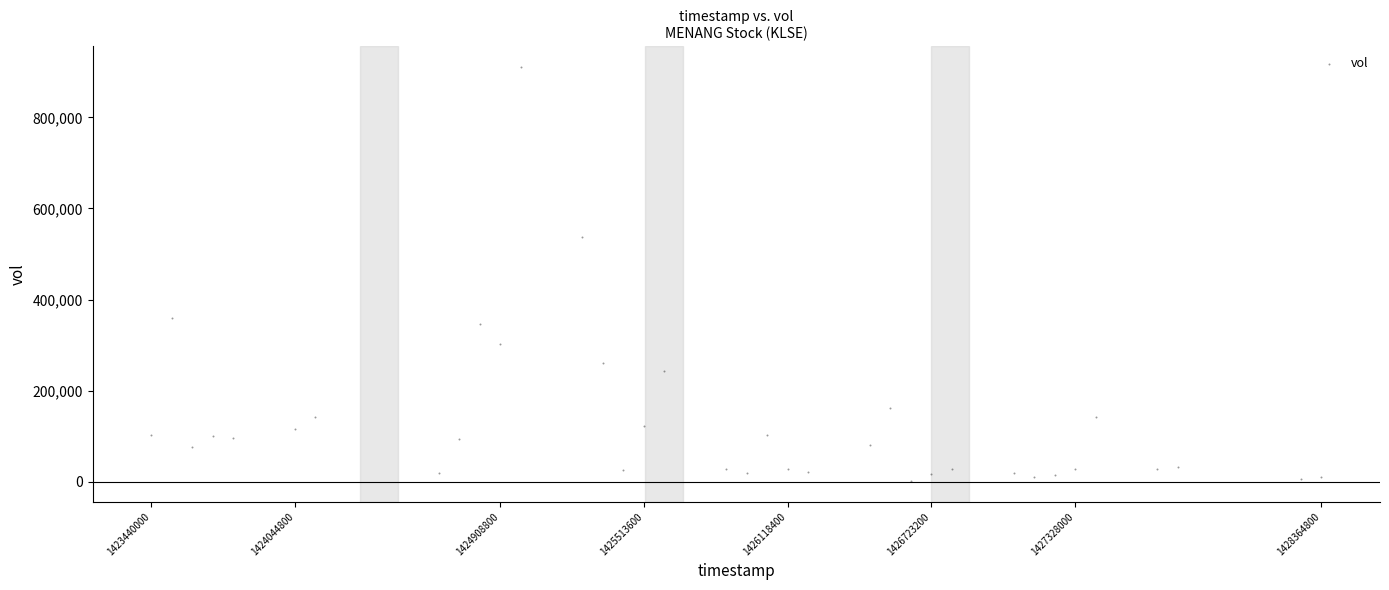

What Y value in the scatter plot is closest to 456100?

537300